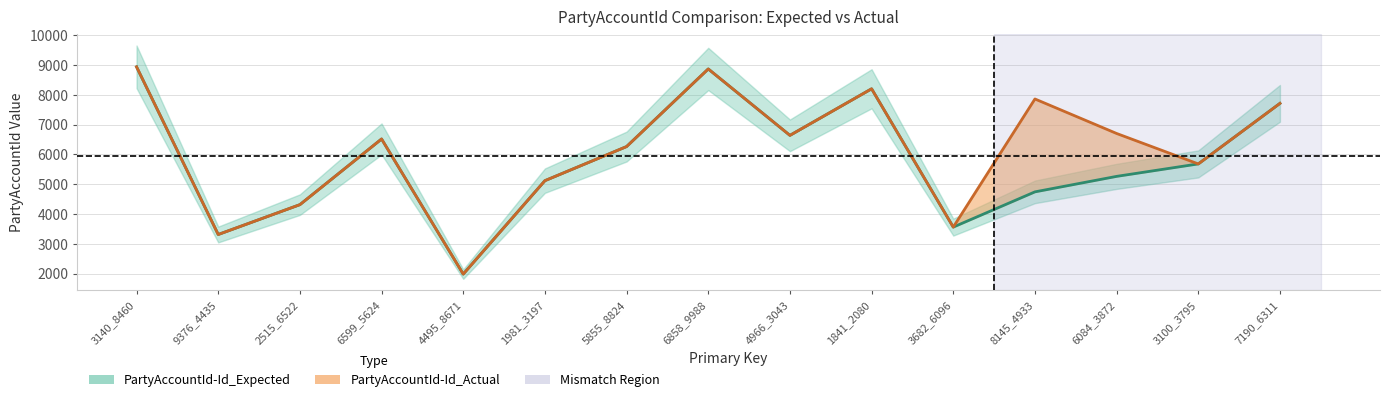

How many interior local valleys does the PartyAccountId-Id_Expected series have?

4